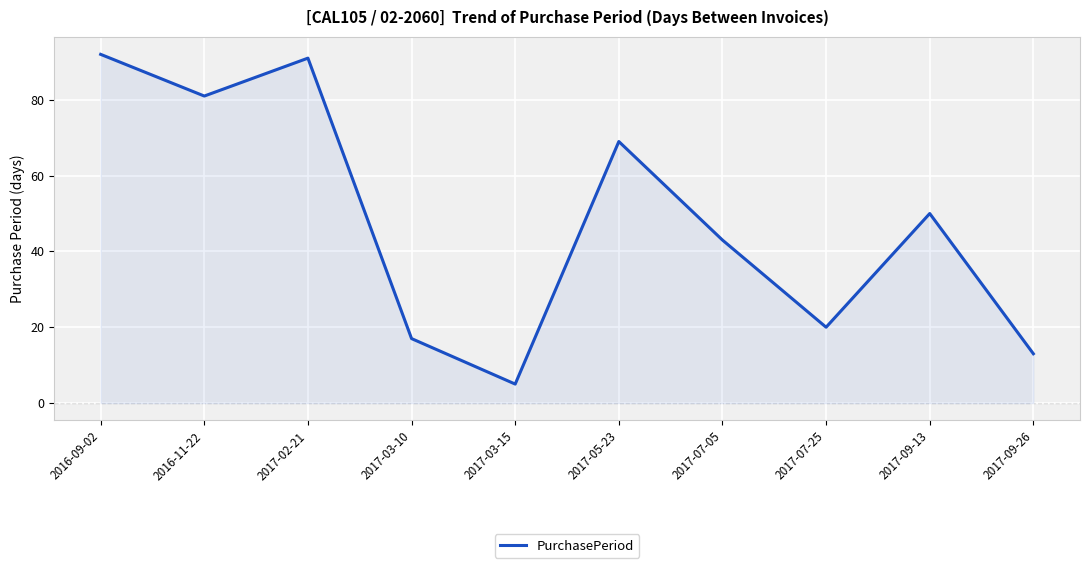

What is the difference between the values at 2017-09-26 and 2017-05-23?

56